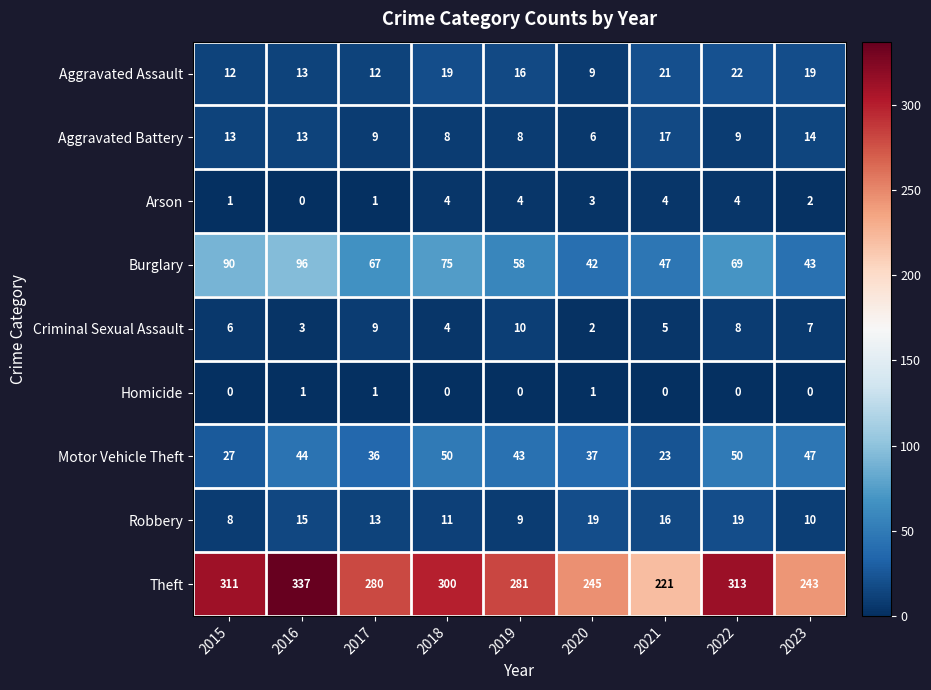

What is the difference between the maximum and minimum values in the Criminal Sexual Assault series?

8